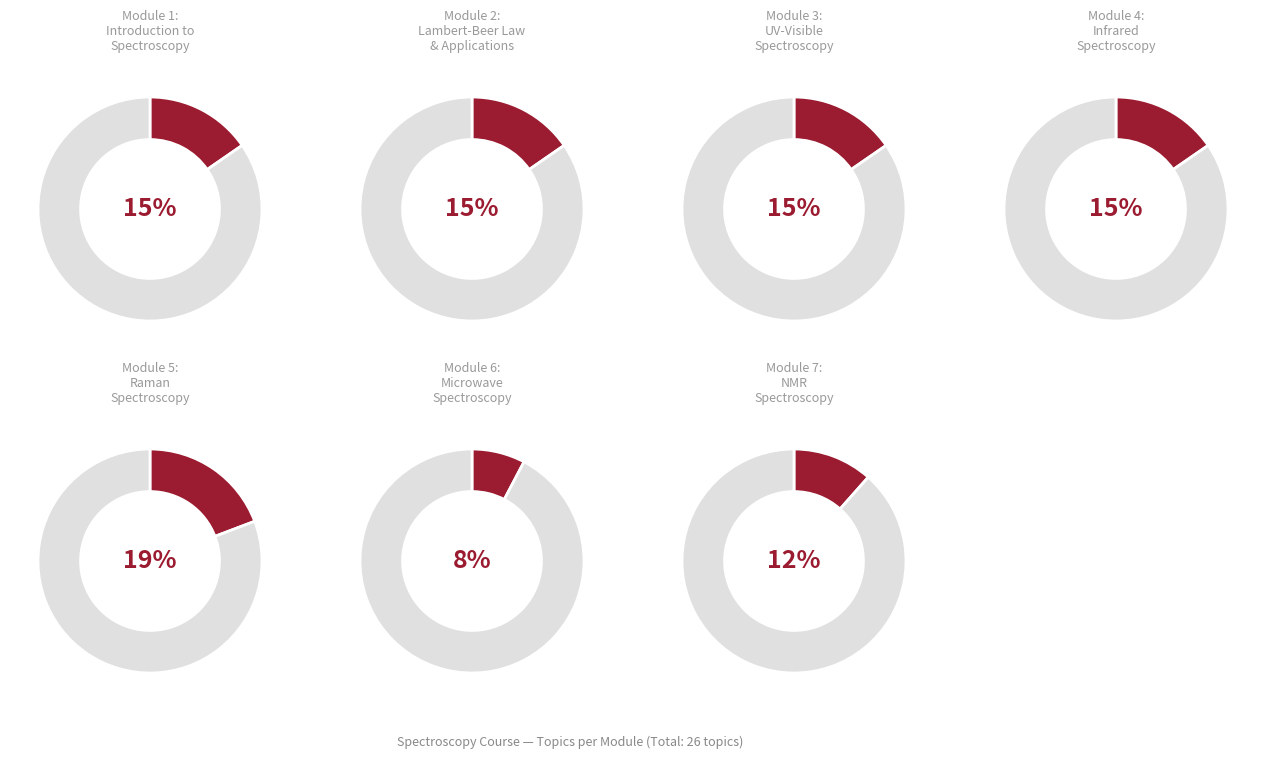

What portion of the pie excludes Module 2: Lambert-Beer Law and Applications?

84.6%